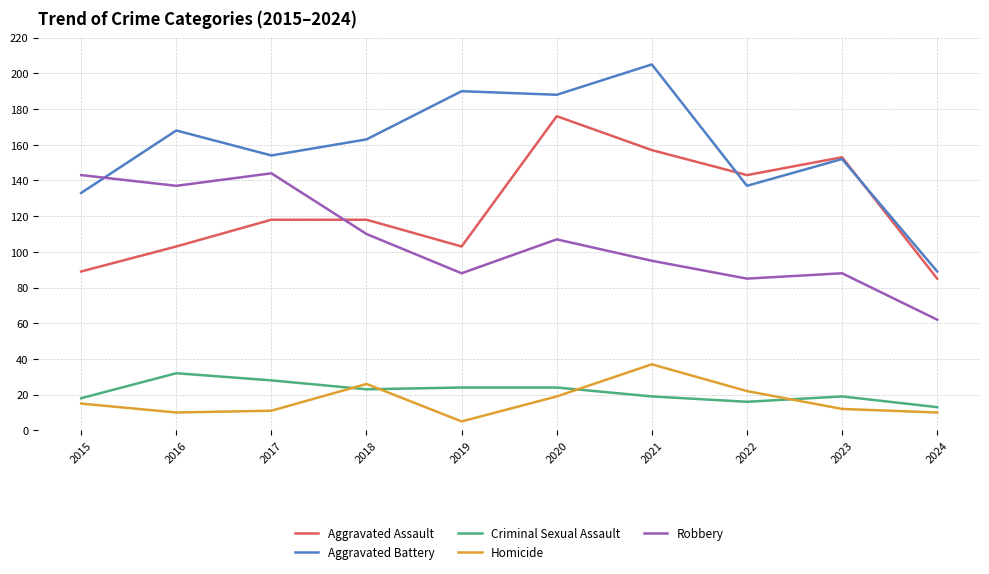

Reading right to left, transcribe all the data shown in this chart.

Aggravated Assault: 85	153	143	157	176	103	118	118	103	89
Aggravated Battery: 89	152	137	205	188	190	163	154	168	133
Criminal Sexual Assault: 13	19	16	19	24	24	23	28	32	18
Homicide: 10	12	22	37	19	5	26	11	10	15
Robbery: 62	88	85	95	107	88	110	144	137	143